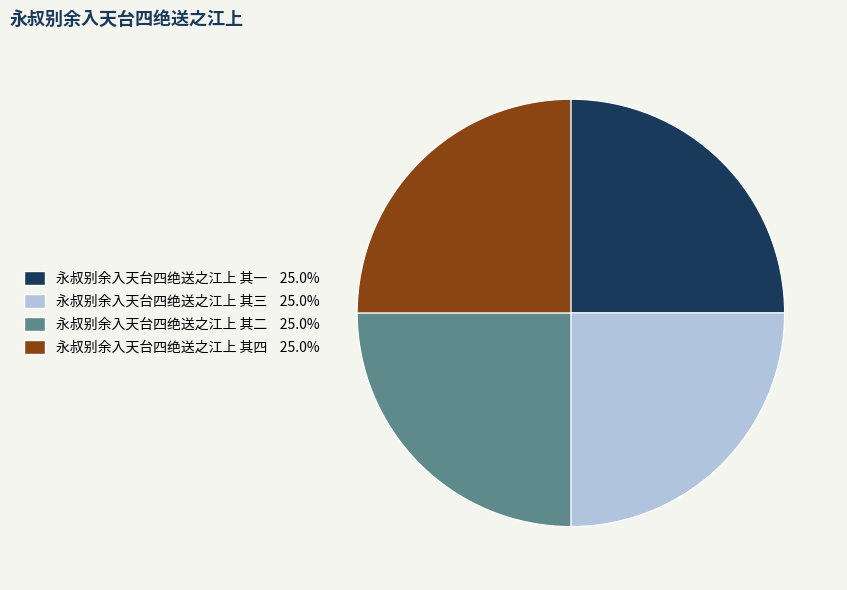

True or false: 永叔别余入天台四绝送之江上 其四 accounts for 31% of the total.

False